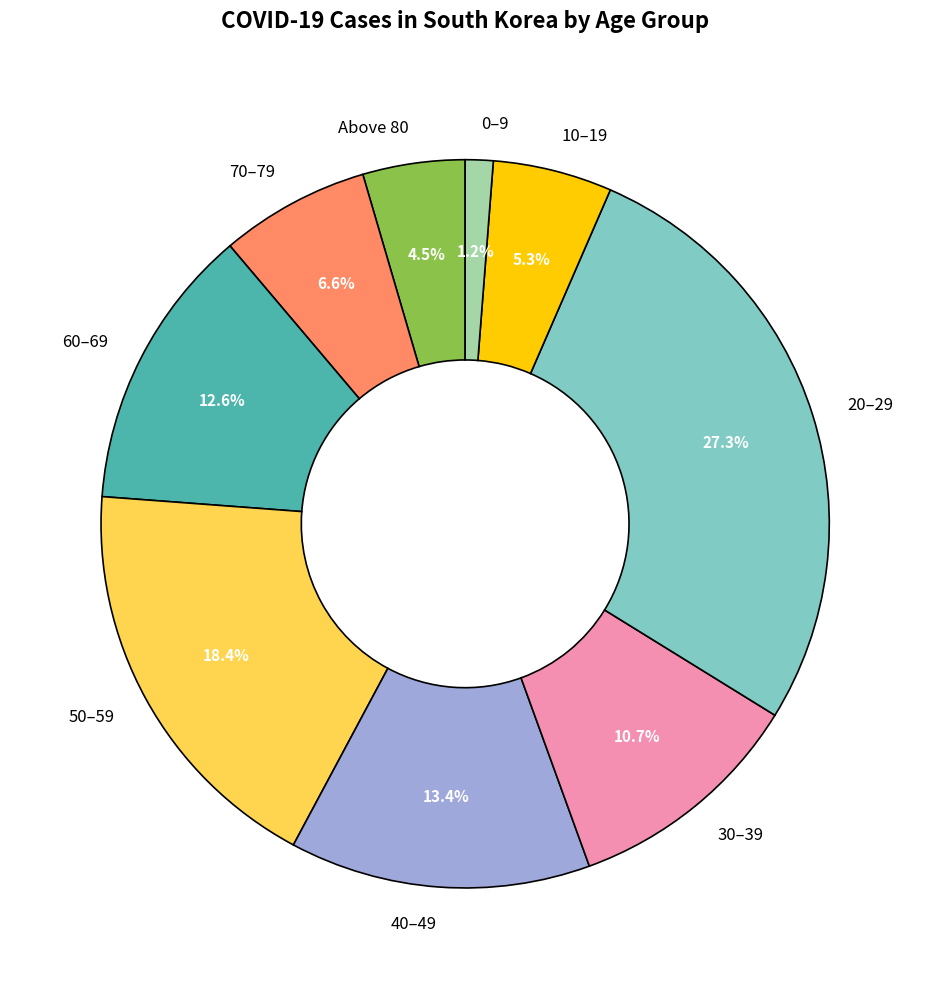

Is the sum of 40–49 and Above 80 greater than half?

No